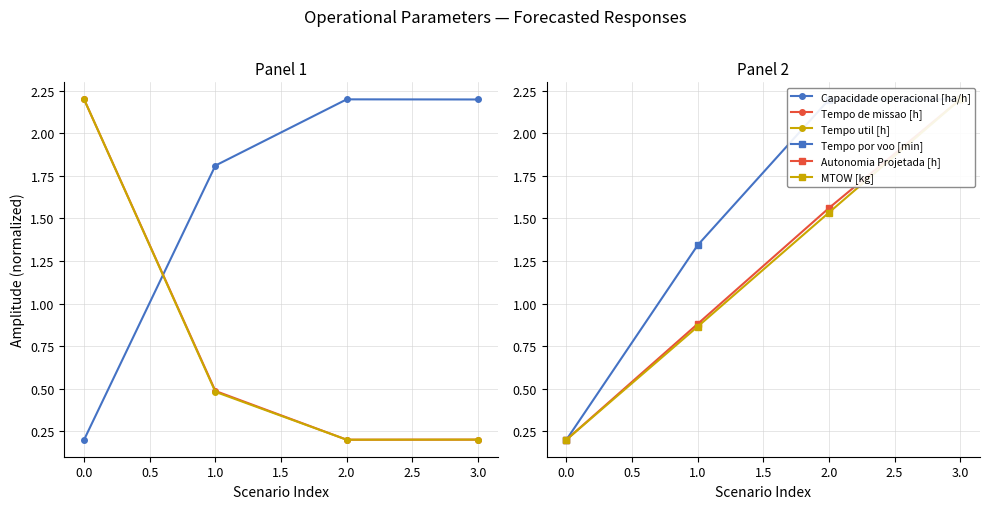

How many values in the Autonomia Projetada [h] series exceed 1?

2